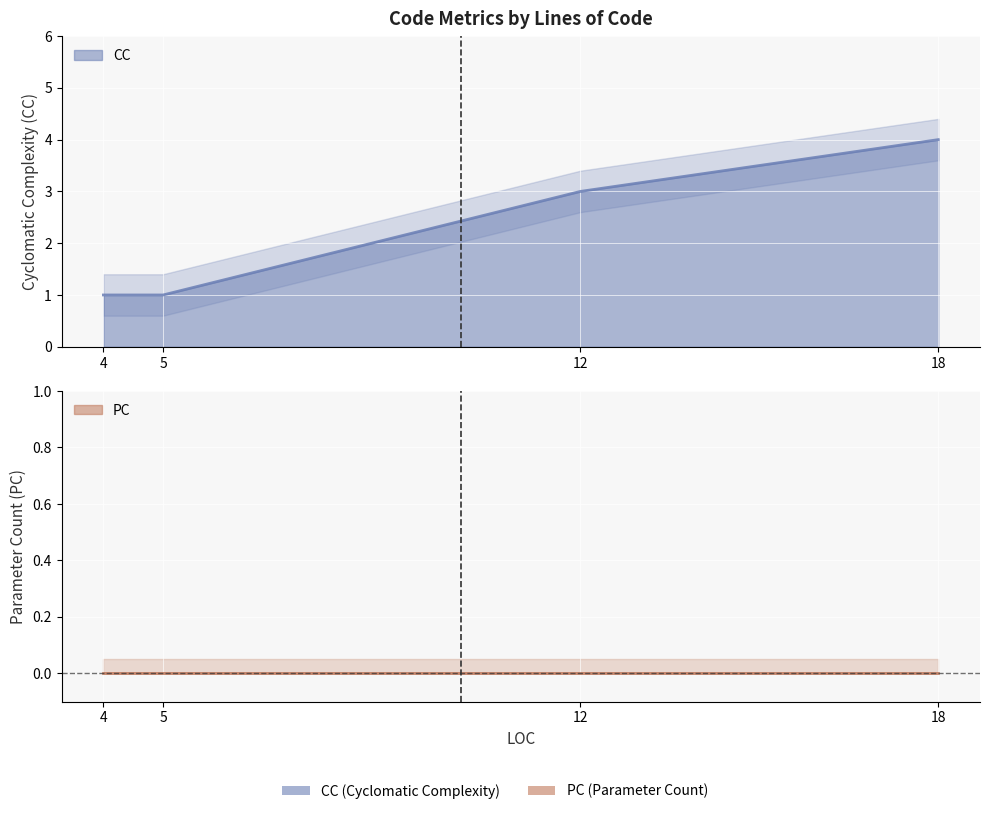

What is the value of the 2nd point from the left?

1